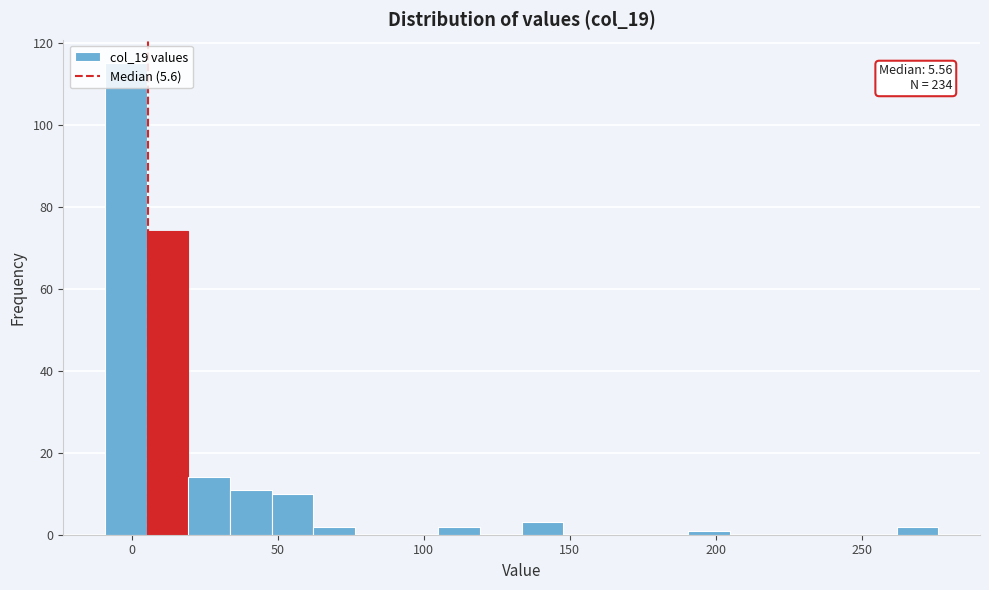

Read against the x-axis, roughly where is the centre of the tallest bar?

0